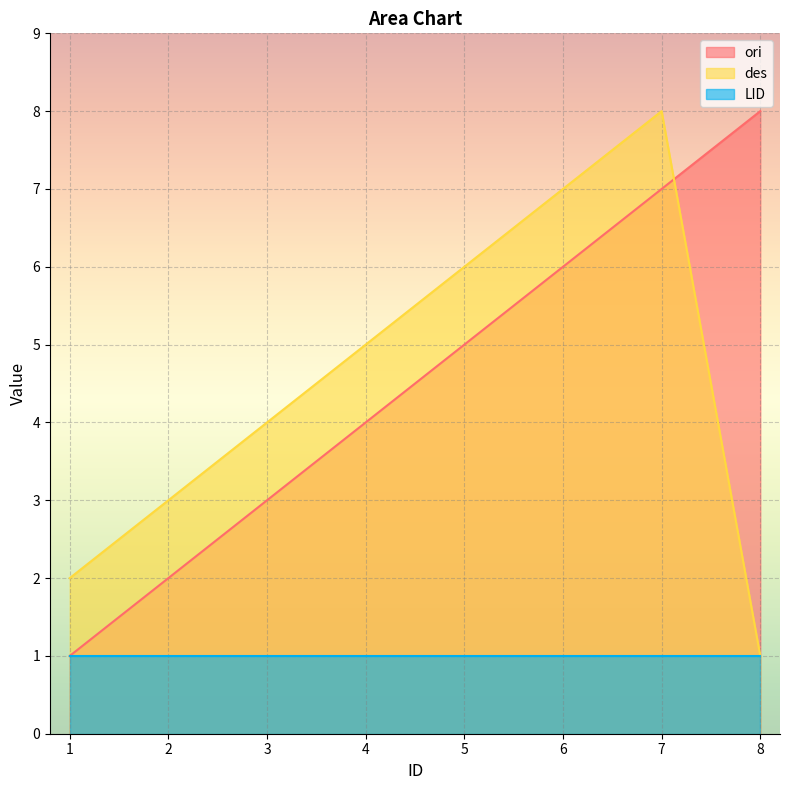

How many lines are shown in the chart?

3